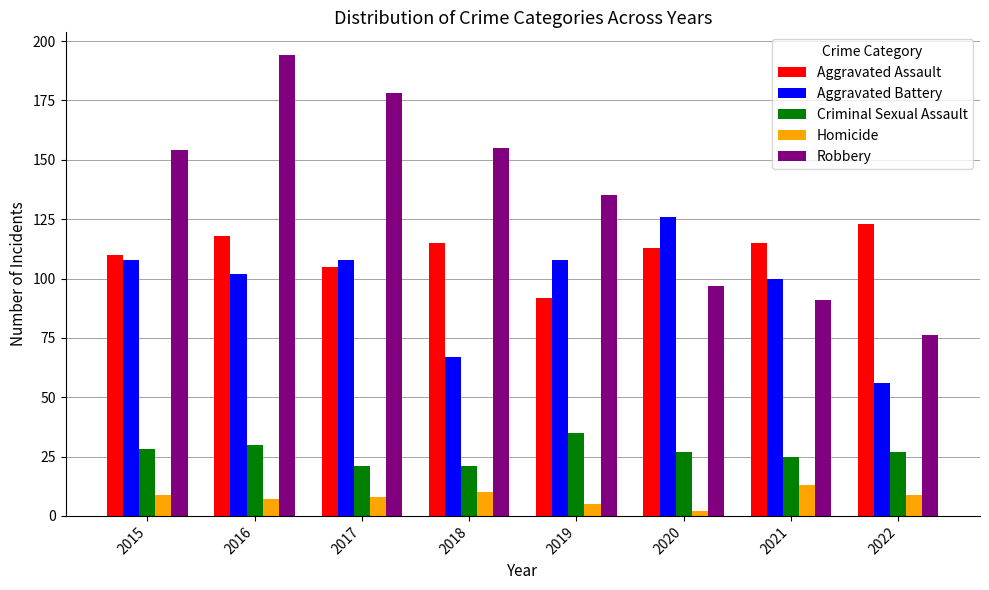

Rank the series by their maximum value, from lowest to highest.

Homicide, Criminal Sexual Assault, Aggravated Assault, Aggravated Battery, Robbery